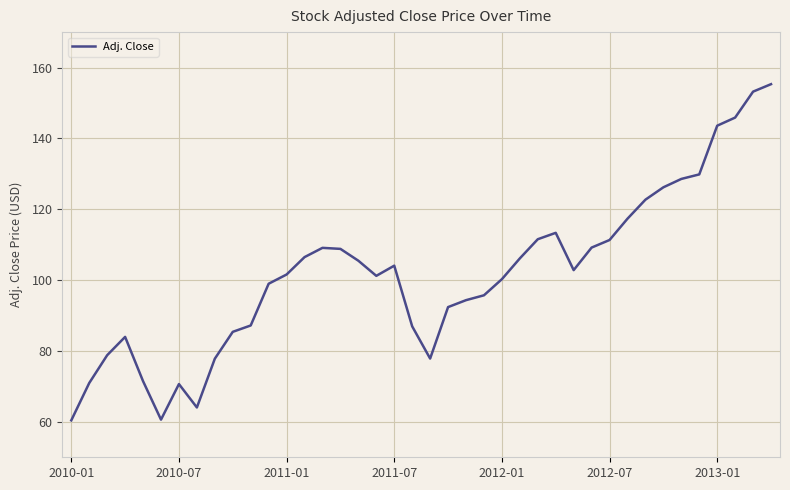

What is the smallest value displayed?

60.4